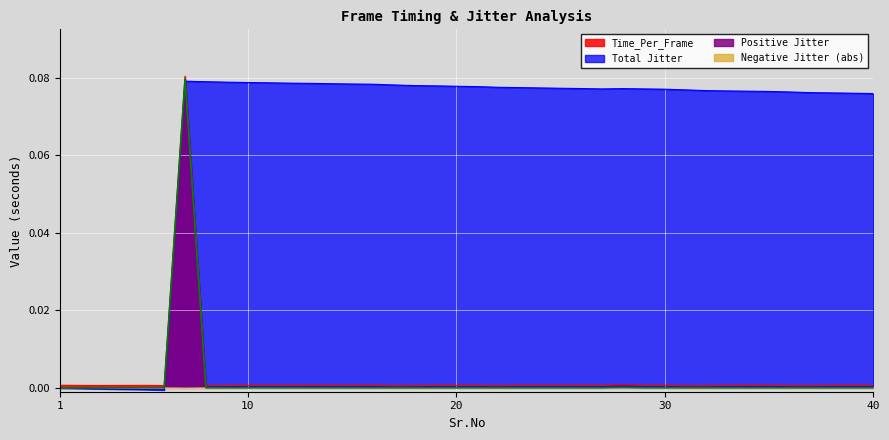

Between 12 and 35, which is larger?

35